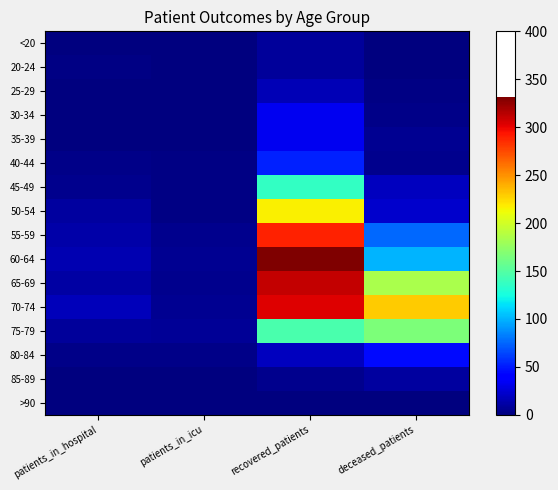

At which category does the chart reach its minimum across all series?

patients_in_hospital